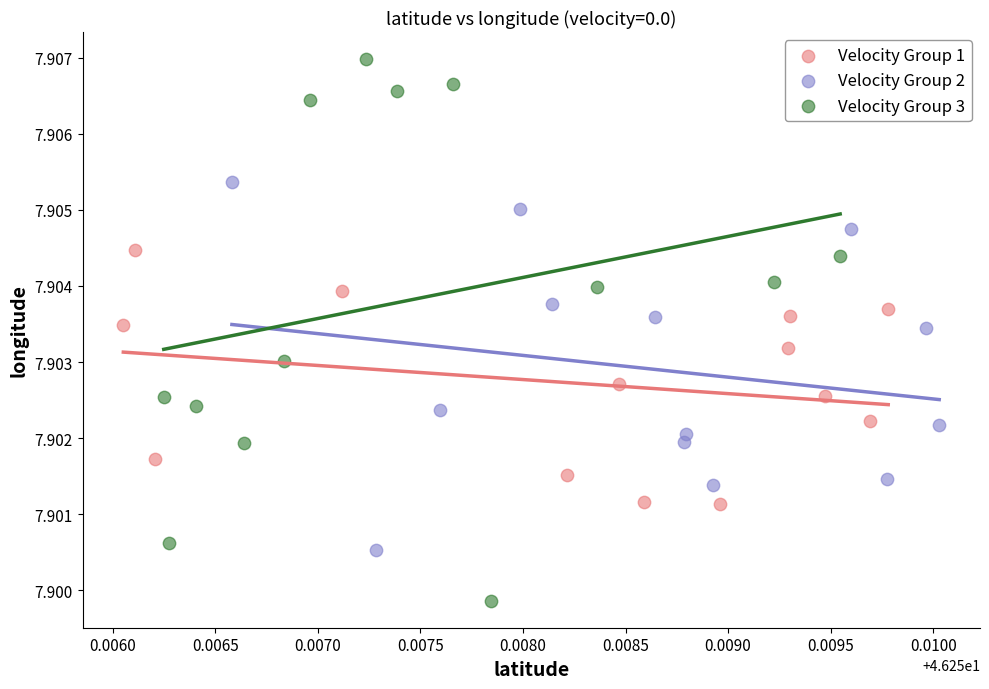

What are all the series names shown in the legend?

Velocity Group 1, Velocity Group 2, Velocity Group 3